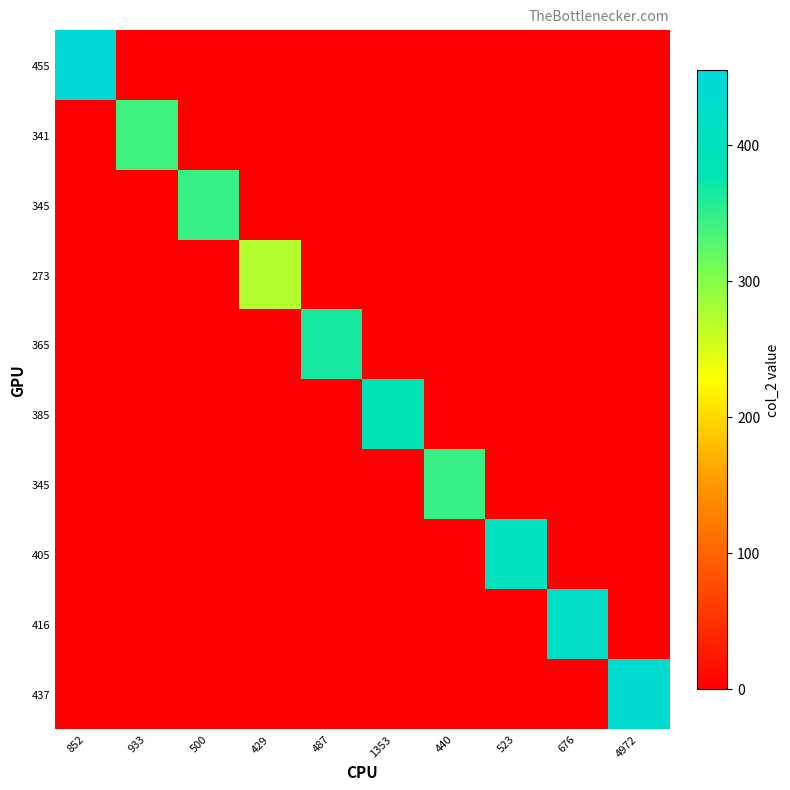

At which category does the chart reach its minimum across all series?

933